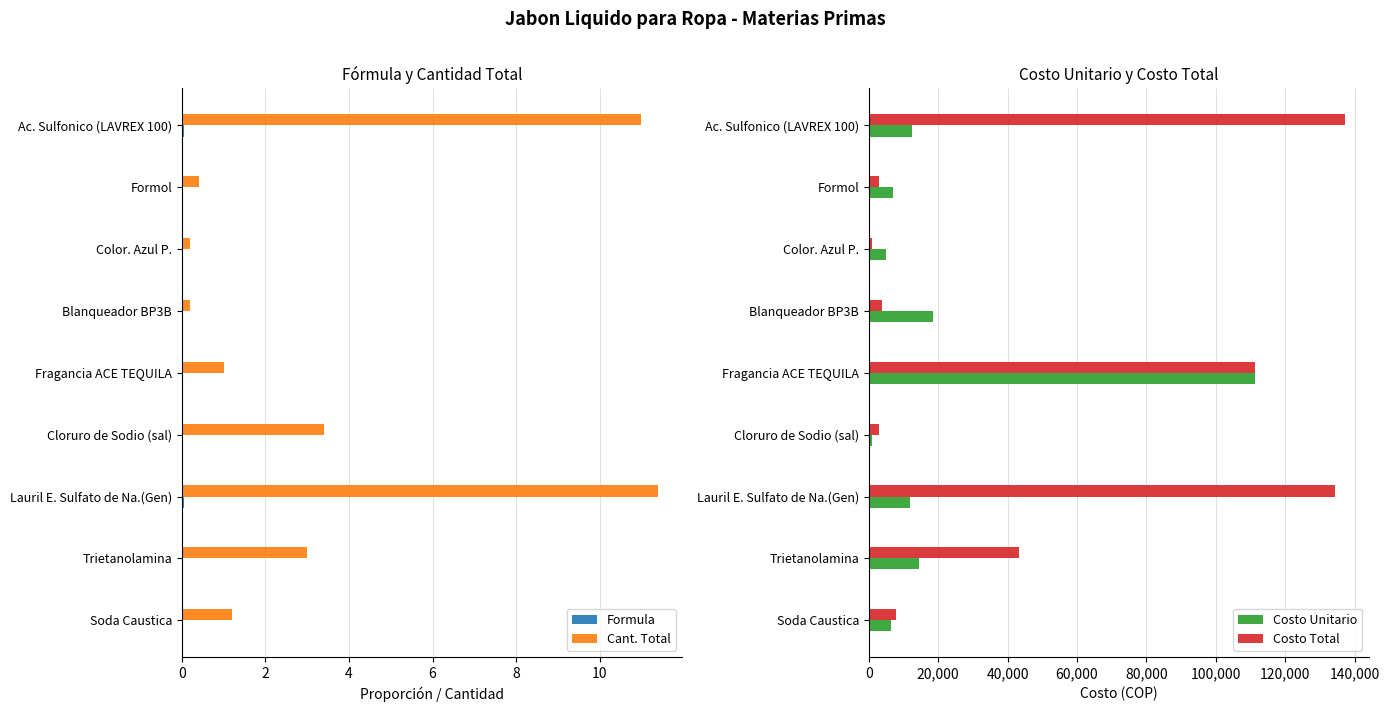

True or false: Costo Total has a value of 137170.0 at Ac. Sulfonico (LAVREX 100).

True